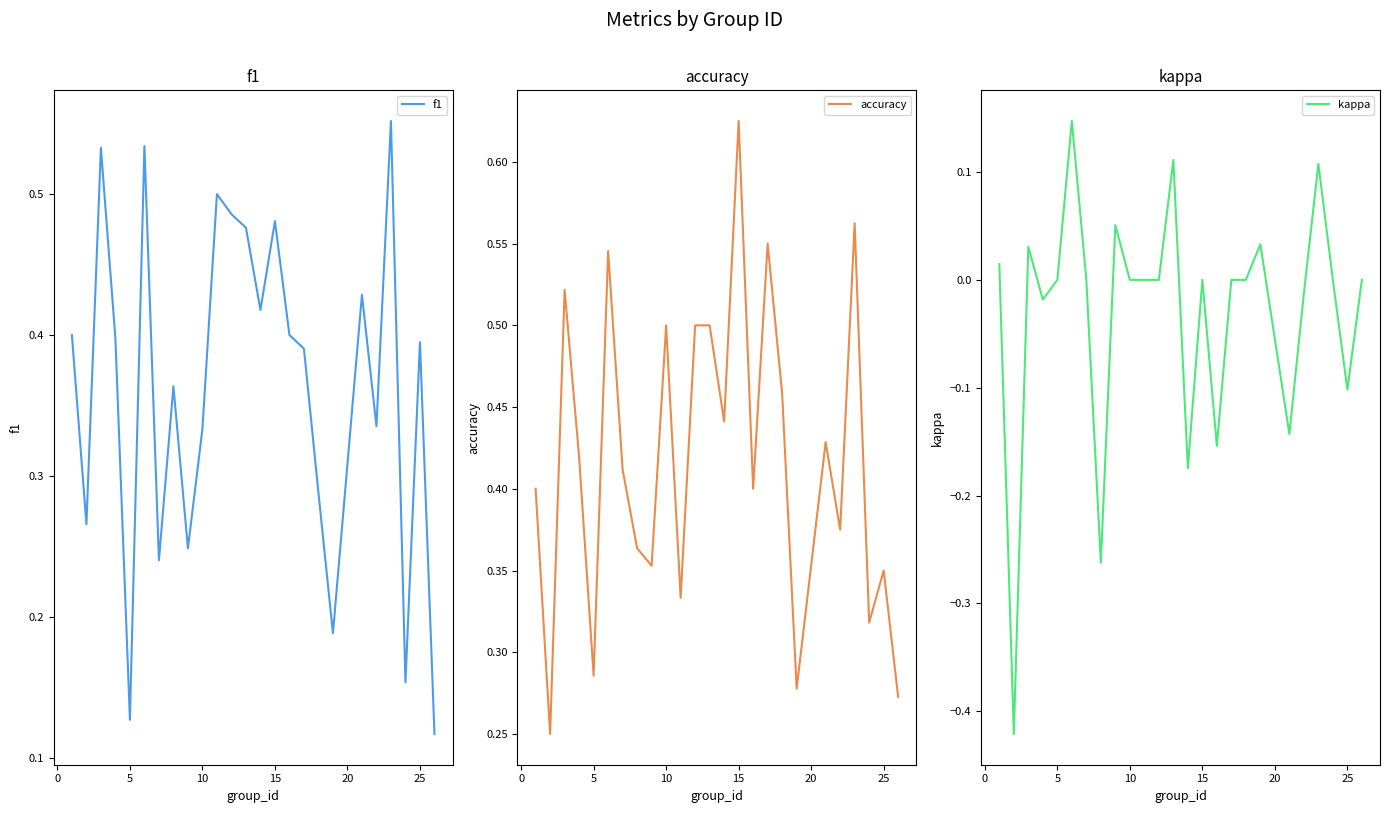

How many interior local peaks does the accuracy series have?

8